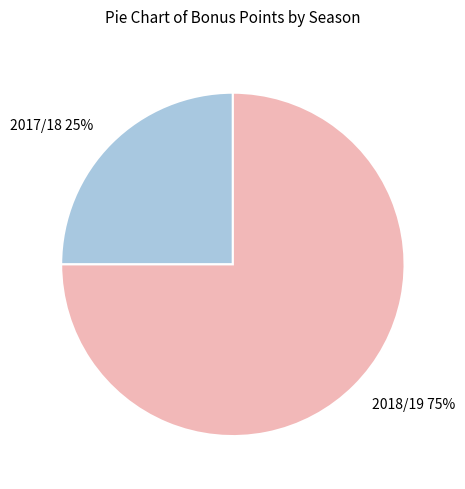

What percentage is the 2018/19 slice, to the nearest percent?

75%